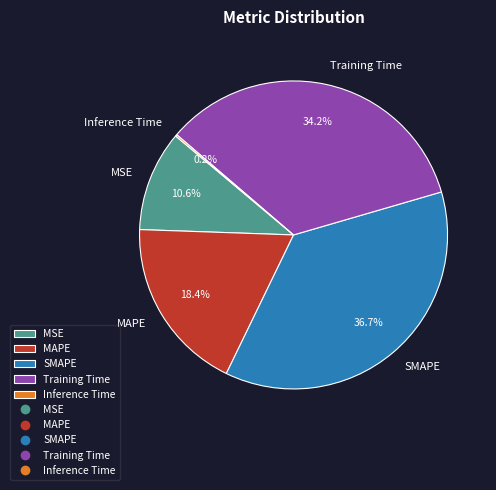

Is it true that Training Time is 20% of the pie?

False